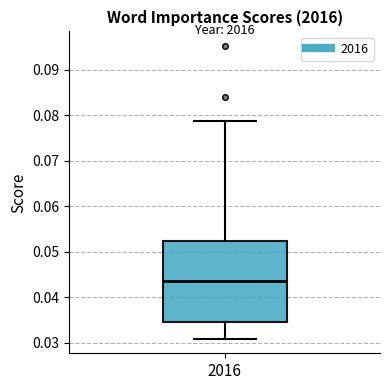

Read this box plot against the y-axis: the position of the median line, the range covered by the box, and the ends of both whiskers. The values are not printed on the chart, so give them approximately, as read against the axis.

median 0.043, box 0.035 to 0.052, whiskers 0.031 to 0.079